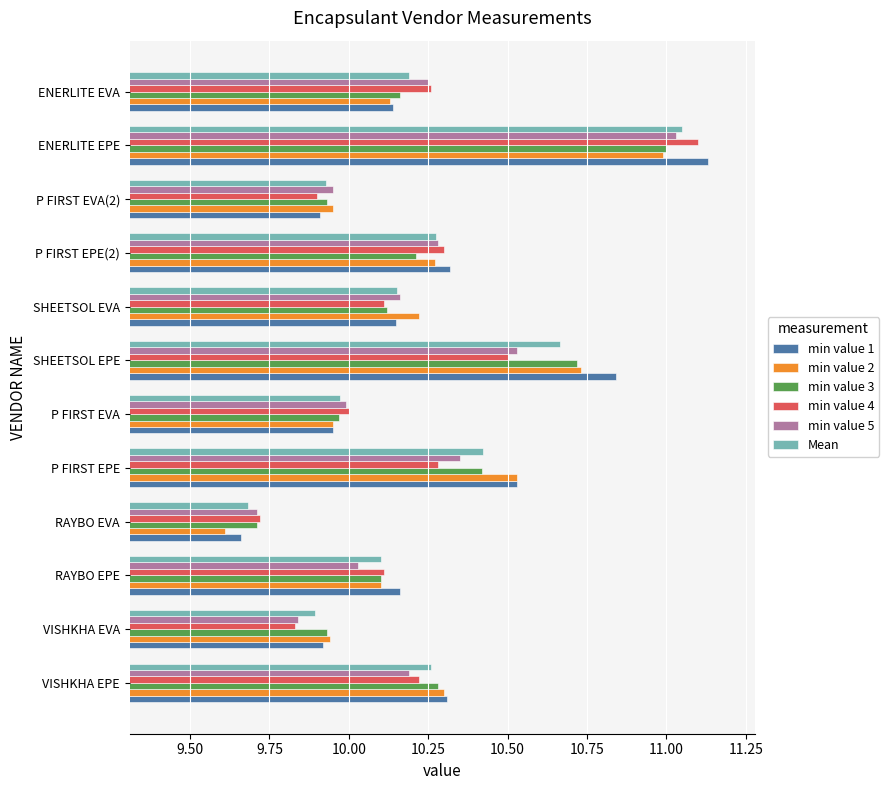

What is the difference between the maximum and minimum values in the min value 5 series?

1.3